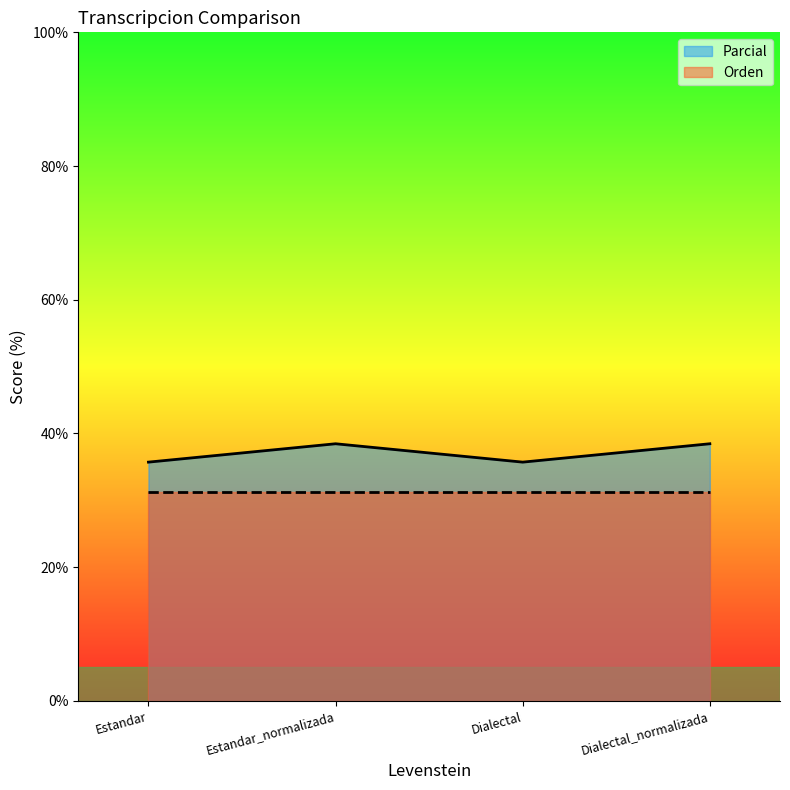

What is the maximum value shown in the chart?

38.5